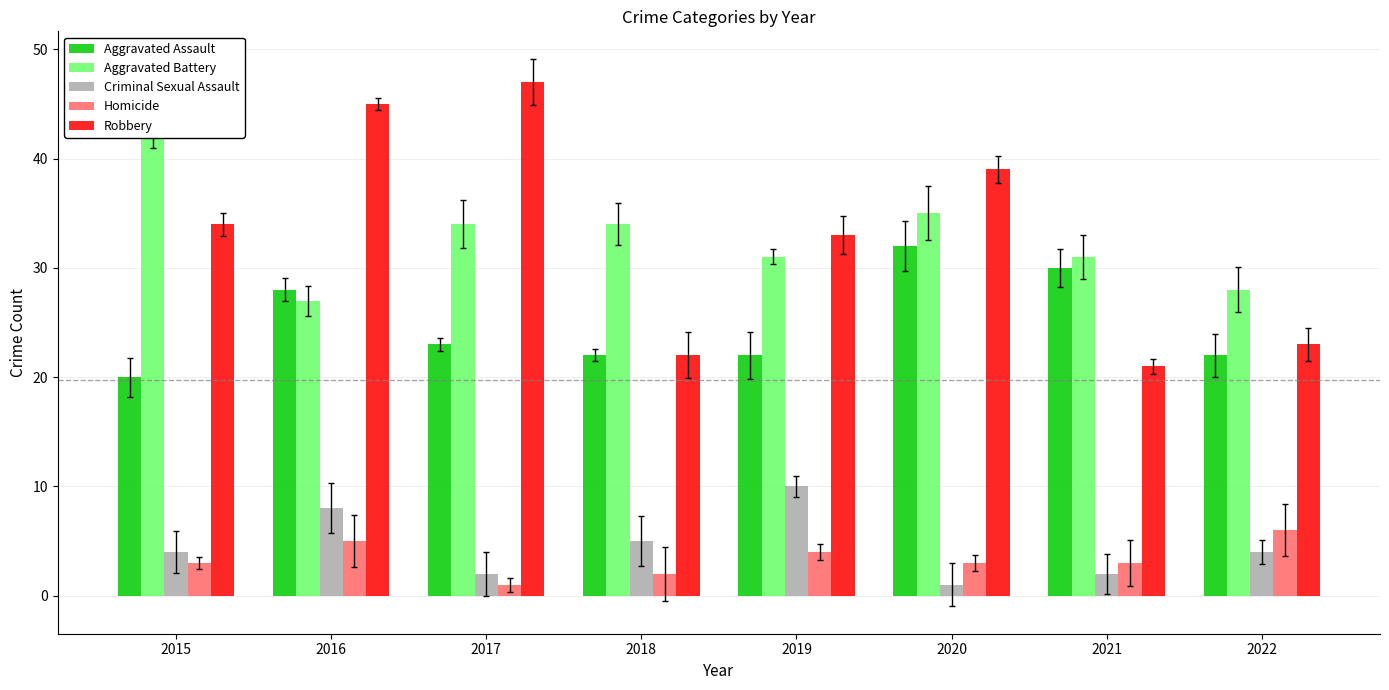

How many bars are there in each group?

5